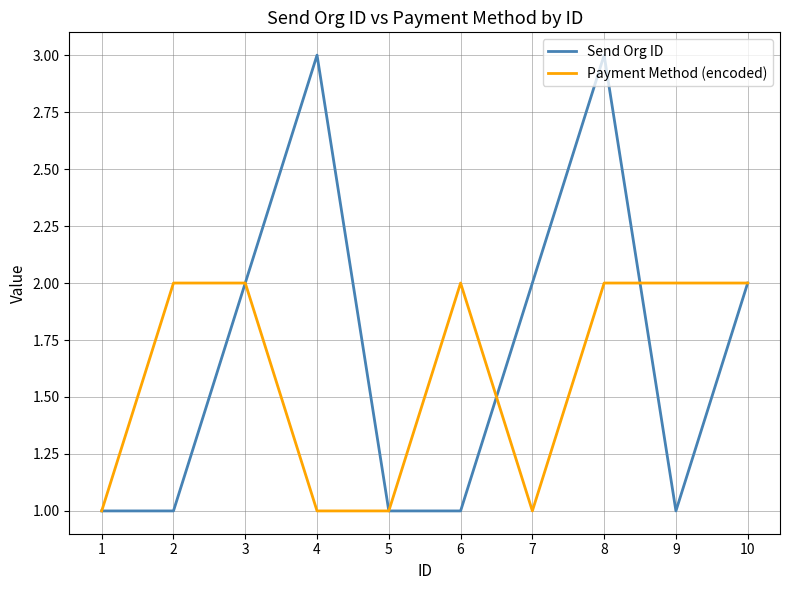

True or false: Send Org ID has a value of 3 at 7.

False